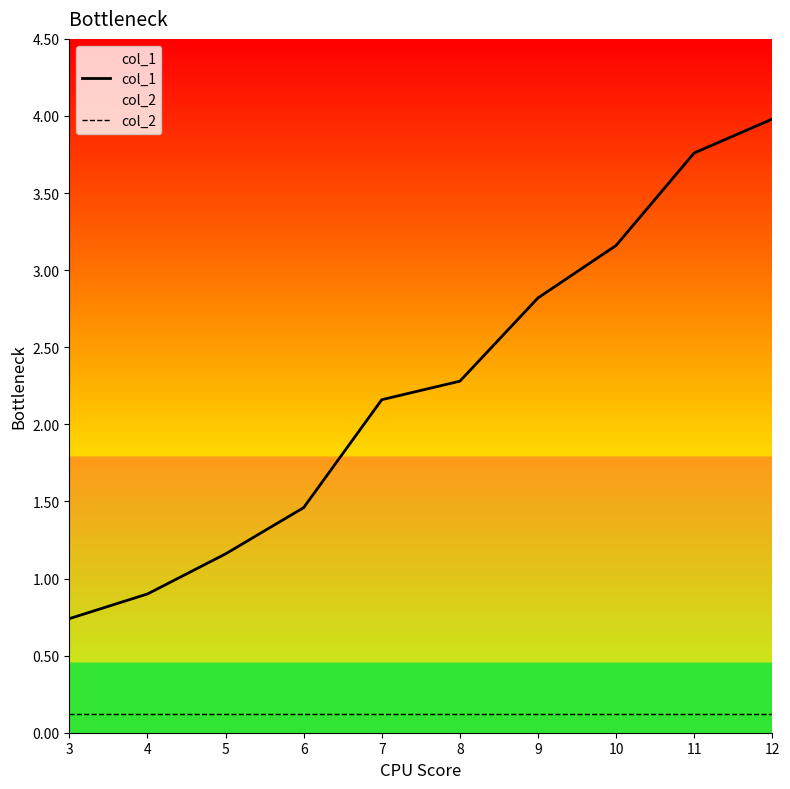

Reading left to right, extract all data points from this chart.

col_1: 3=0.7	4=0.9	5=1.2	6=1.5	7=2.2	8=2.3	9=2.8	10=3.2	11=3.8	12=4.0
col_2: 3=0.1	4=0.1	5=0.1	6=0.1	7=0.1	8=0.1	9=0.1	10=0.1	11=0.1	12=0.1